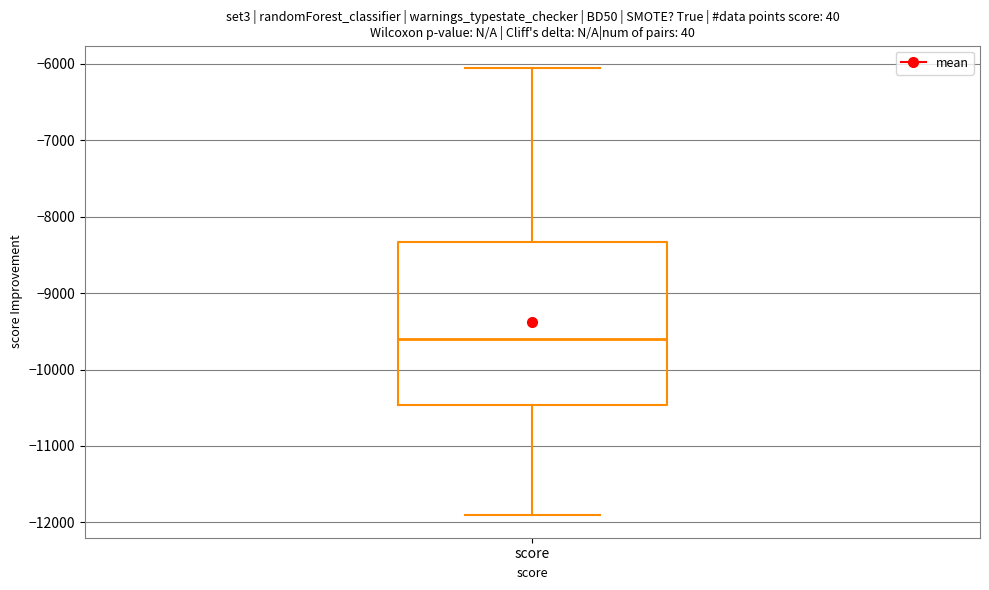

Read this box plot against the y-axis: the position of the median line, the range covered by the box, and the ends of both whiskers. The values are not printed on the chart, so give them approximately, as read against the axis.

median -9600, box -10500 to -8300, whiskers -11900 to -6100